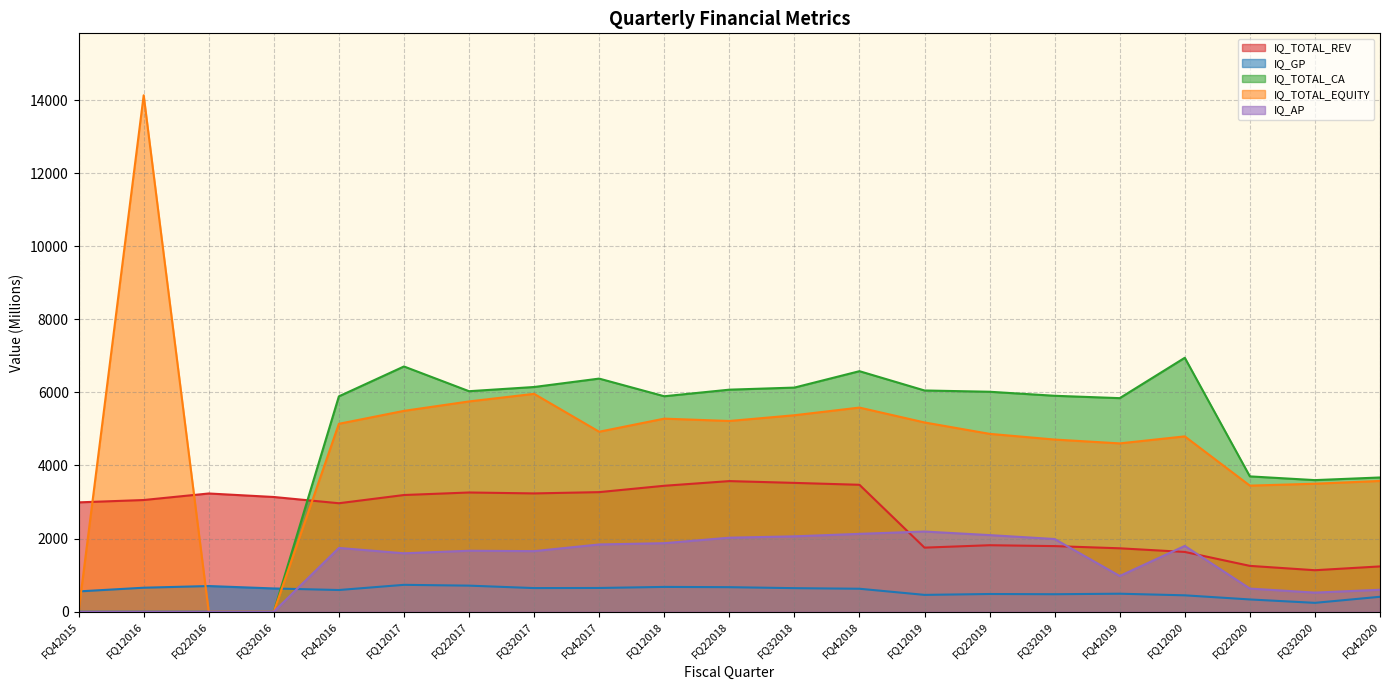

List the series in order of their peak value, lowest first.

IQ_GP, IQ_AP, IQ_TOTAL_REV, IQ_TOTAL_CA, IQ_TOTAL_EQUITY